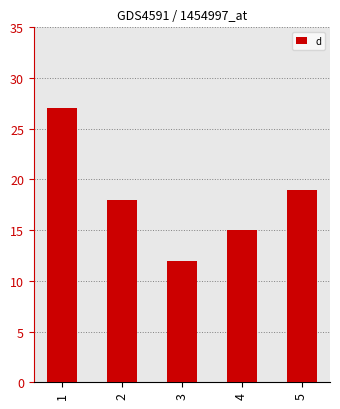

Where is the data nearest to the value 19?

5